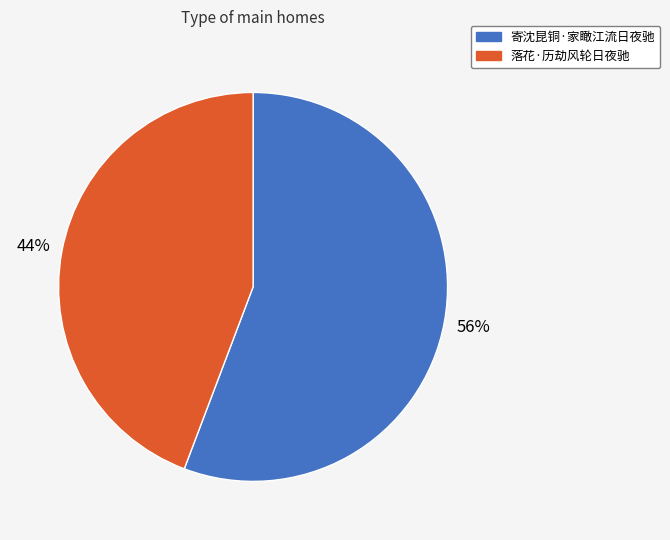

Is 寄沈昆铜·家瞰江流日夜驰 the majority of the pie?

Yes